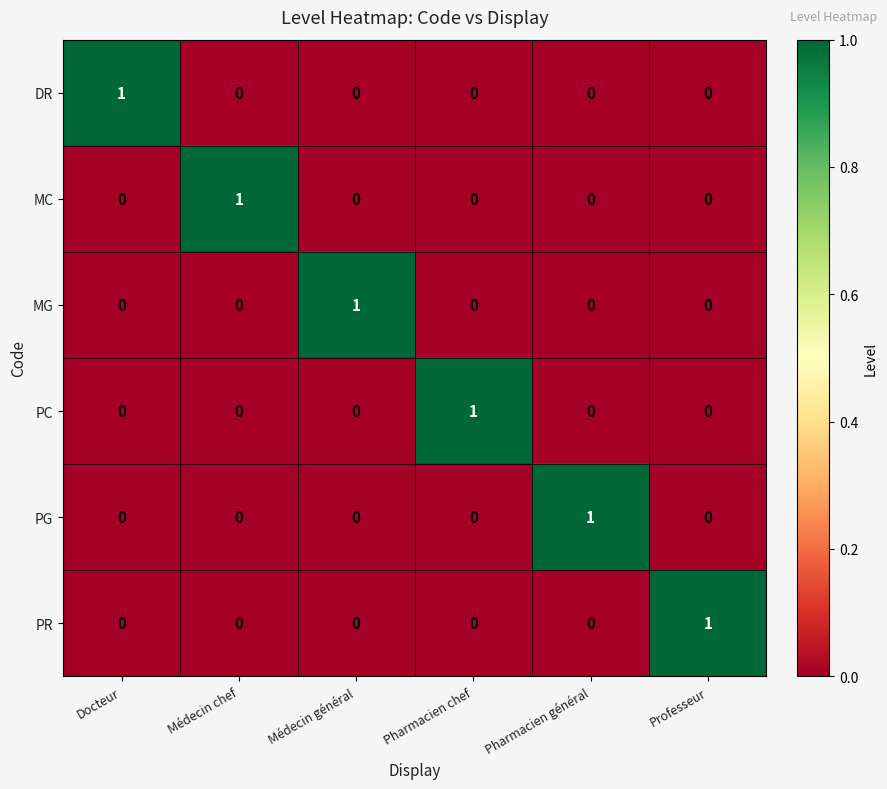

How many data points does each series have?

6